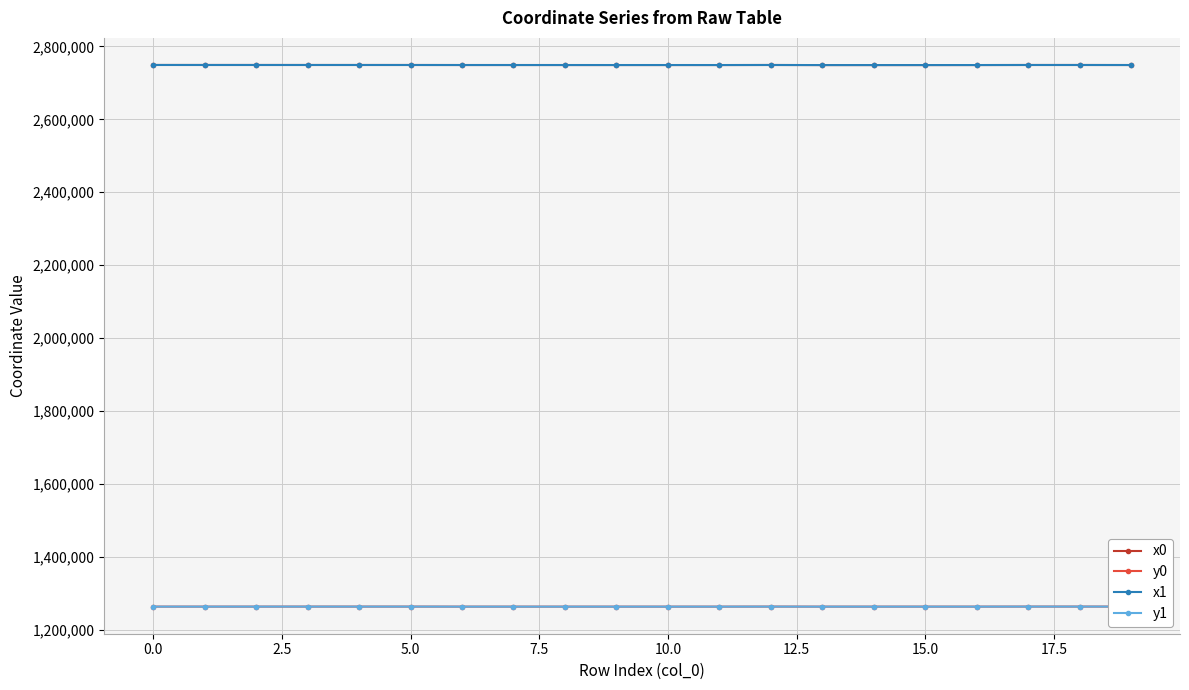

Count the number of data series in this chart.

4